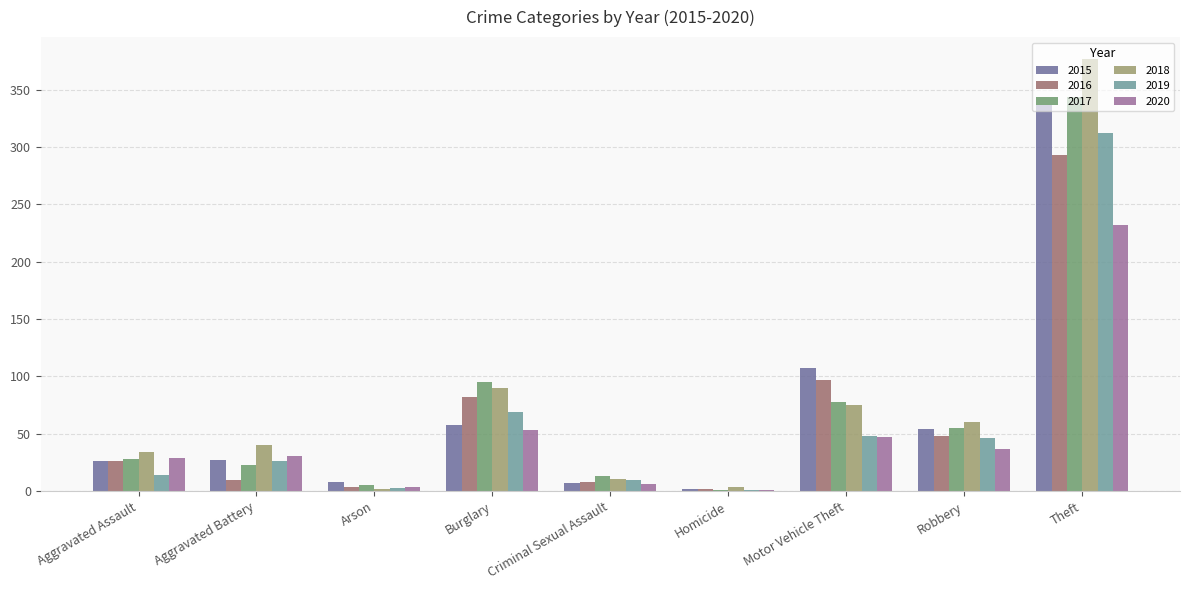

At which label is 2019 closest to 156?

Burglary